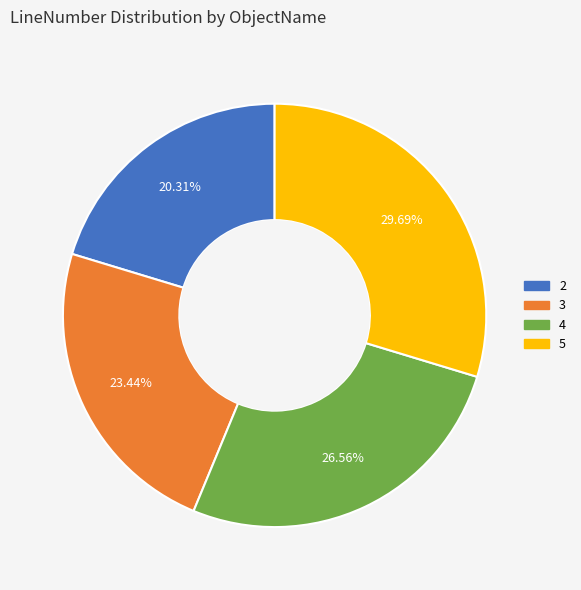

Count the number of slices in the pie.

4